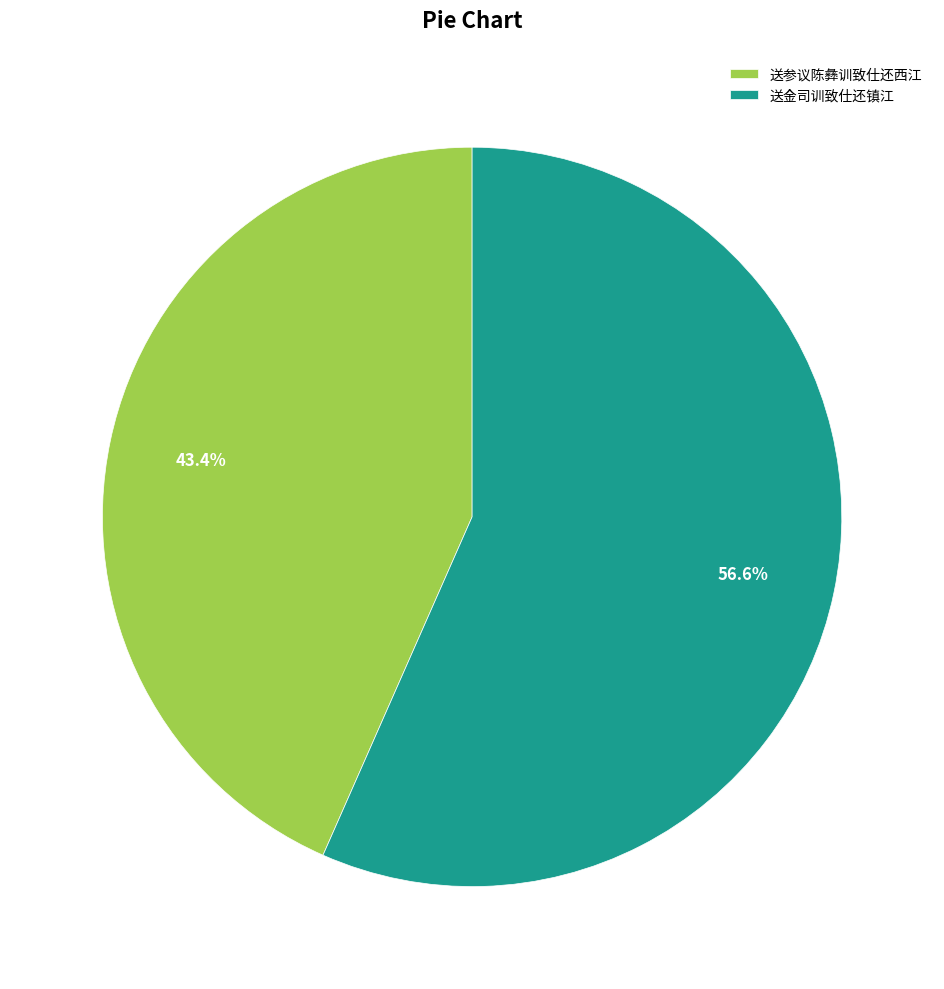

What is the largest slice in the pie chart?

送金司训致仕还镇江